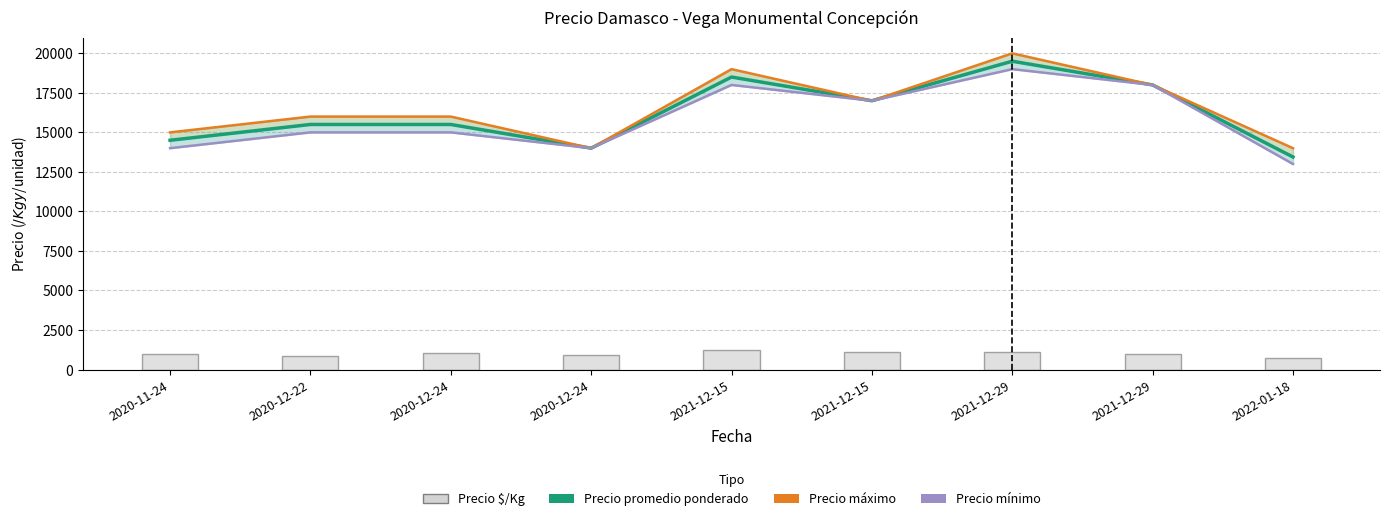

How many data points in Precio máximo are above 16000?

4